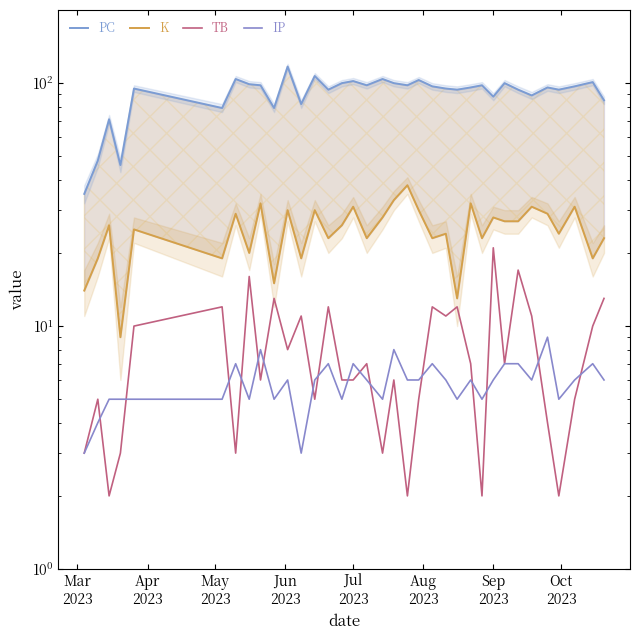

Is it true that IP equals 11 at 13?

False